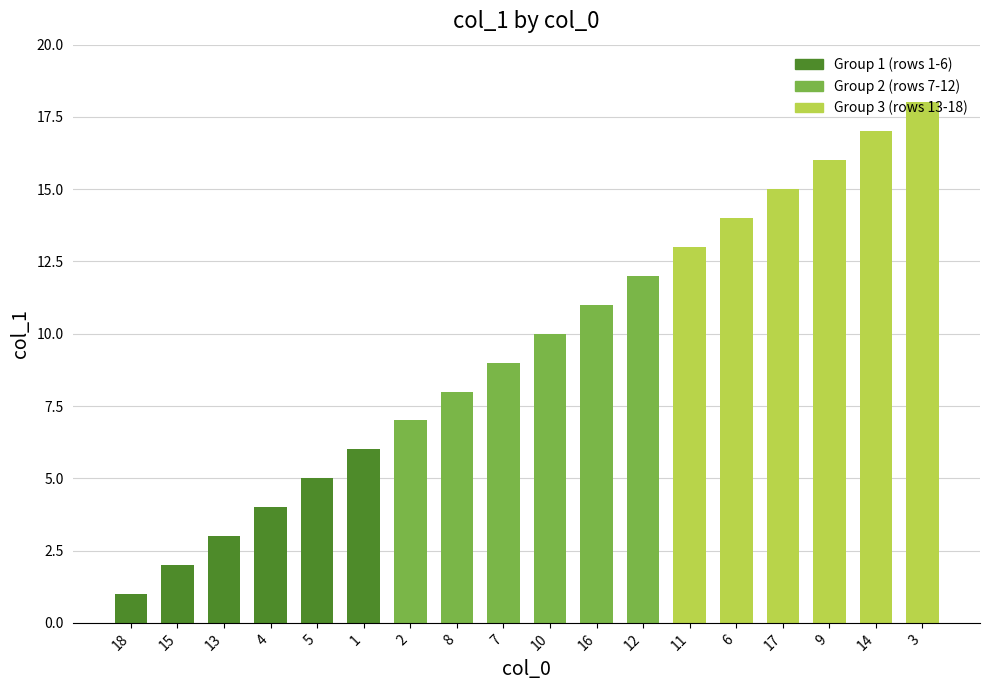

What is the sum of all values?

171